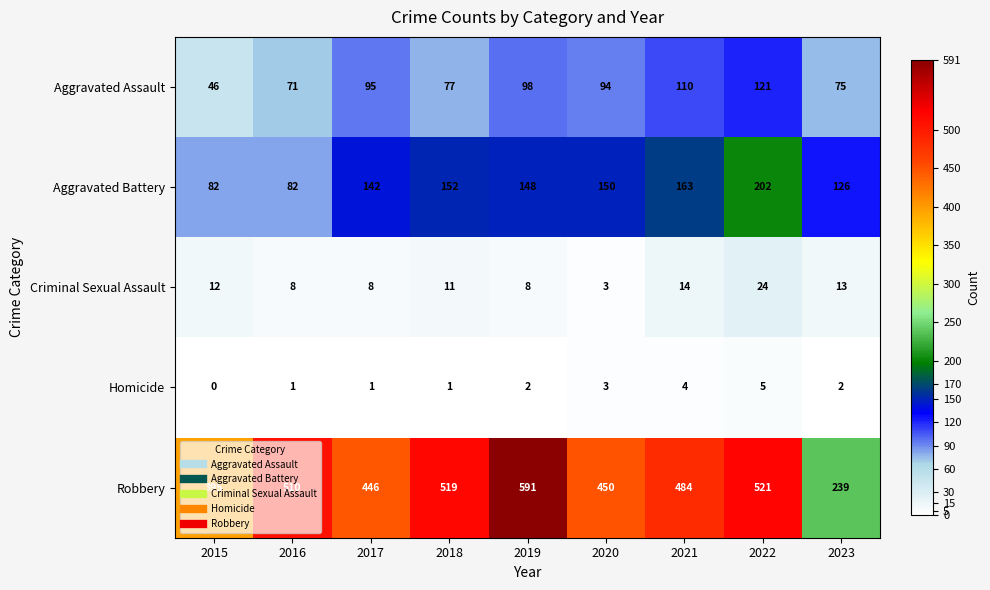

What is the spread (max minus min) of values at 2020?

447